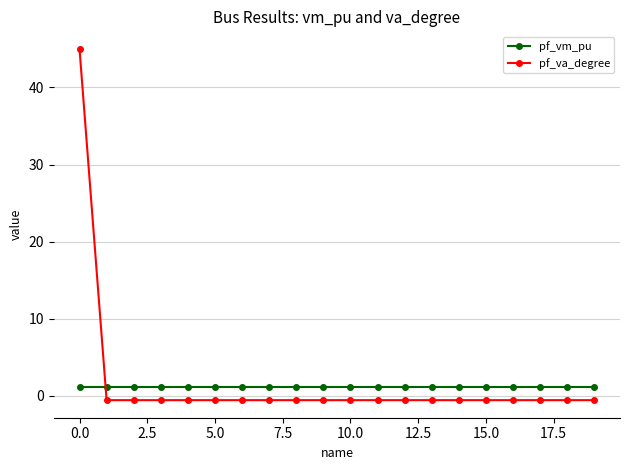

Rank the series by their maximum value, from lowest to highest.

pf_vm_pu, pf_va_degree